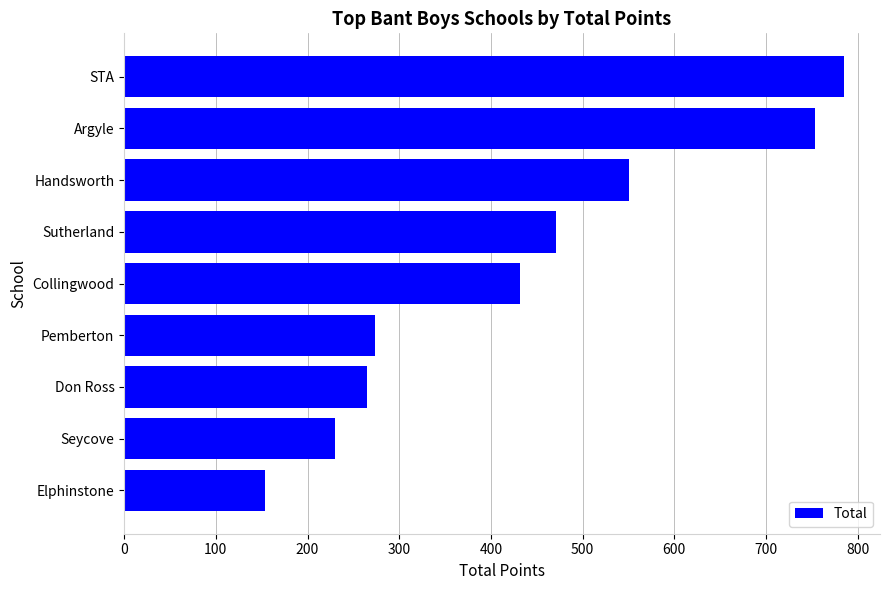

Rank the categories by value from lowest to highest.

Elphinstone, Seycove, Don Ross, Pemberton, Collingwood, Sutherland, Handsworth, Argyle, STA